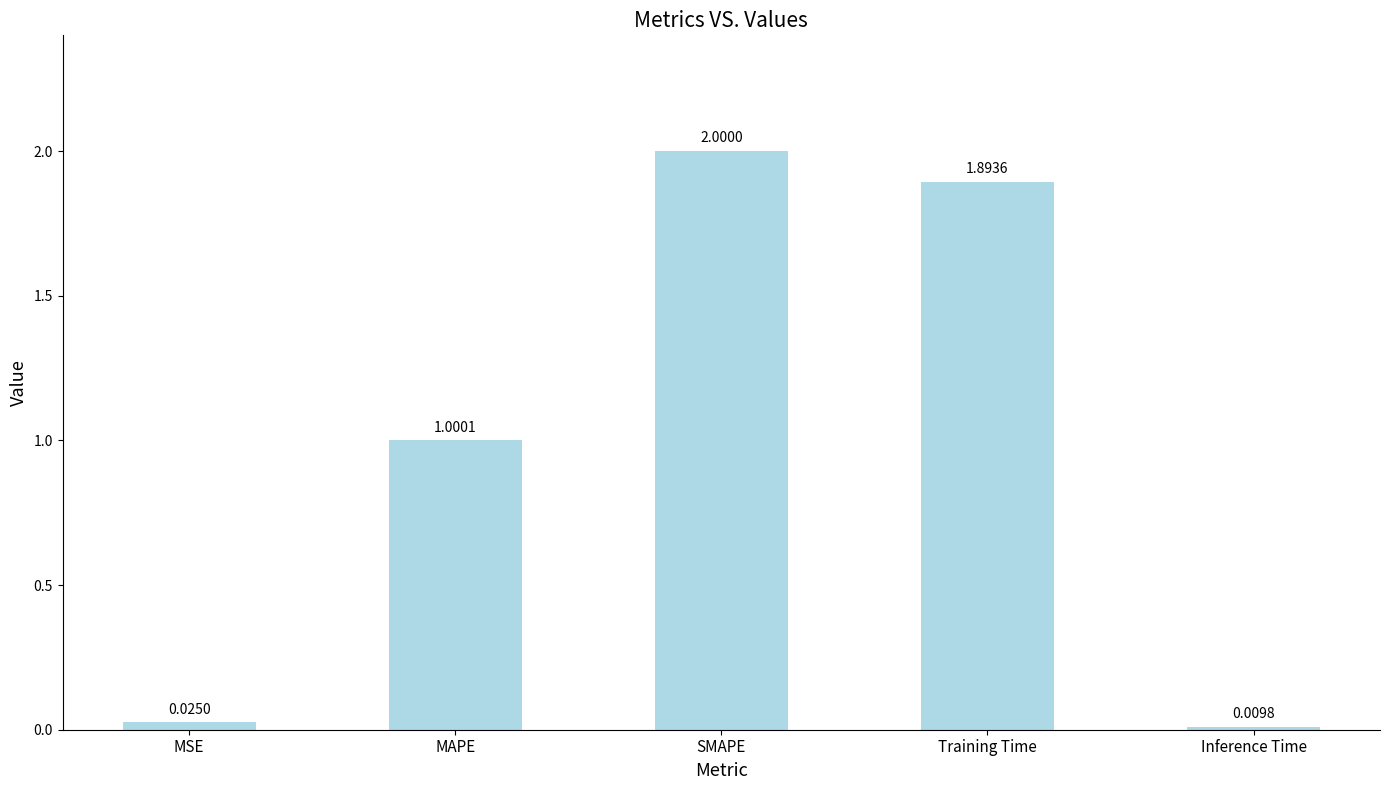

At which category does the chart reach its peak across all series?

SMAPE